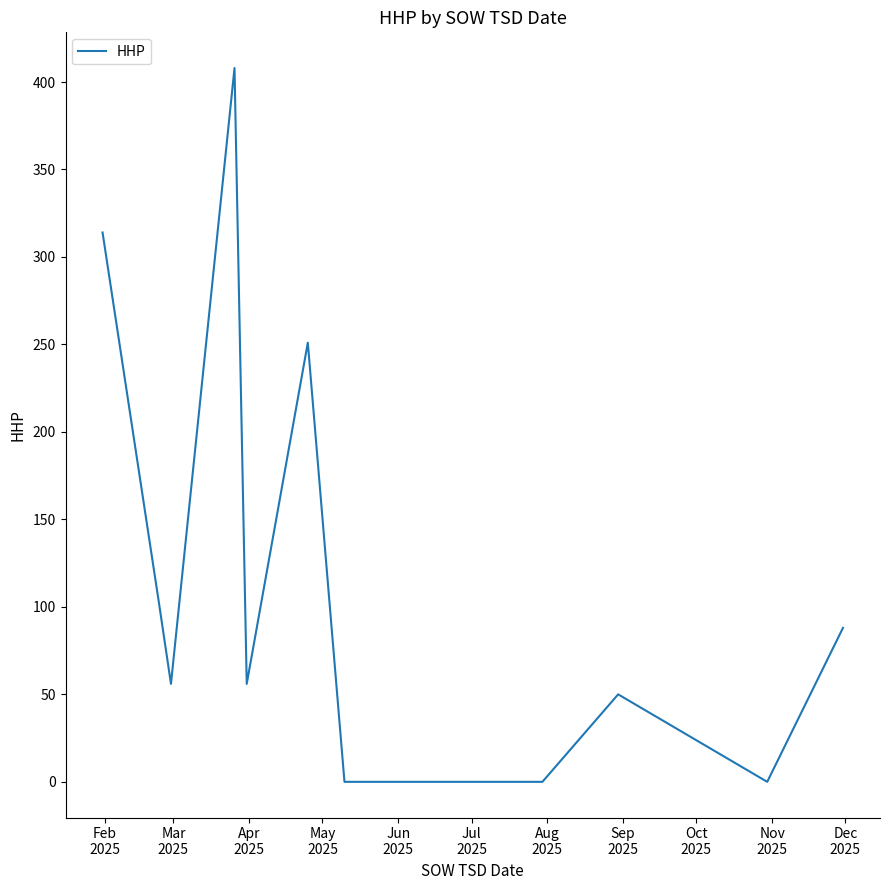

How many lines are shown in the chart?

1